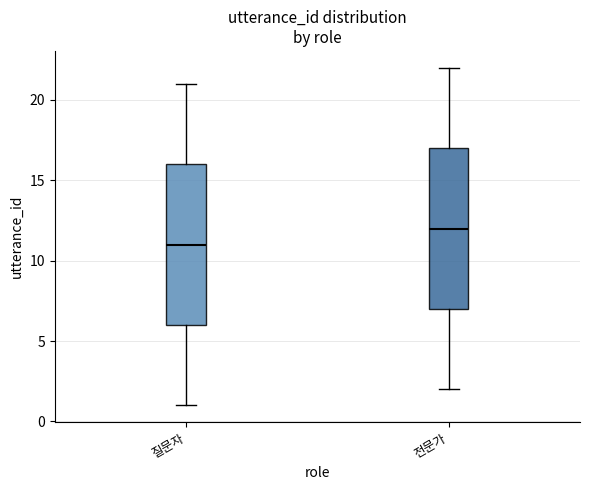

Reading left to right, transcribe this box plot: for each box, give where its median line is, the range the box spans, and where its two whiskers end, as read against the y-axis. The values are not printed on the chart, so give them approximately, as read against the axis.

질문자: median 11, box 6 to 16, whiskers 1 to 21
전문가: median 12, box 7 to 17, whiskers 2 to 22